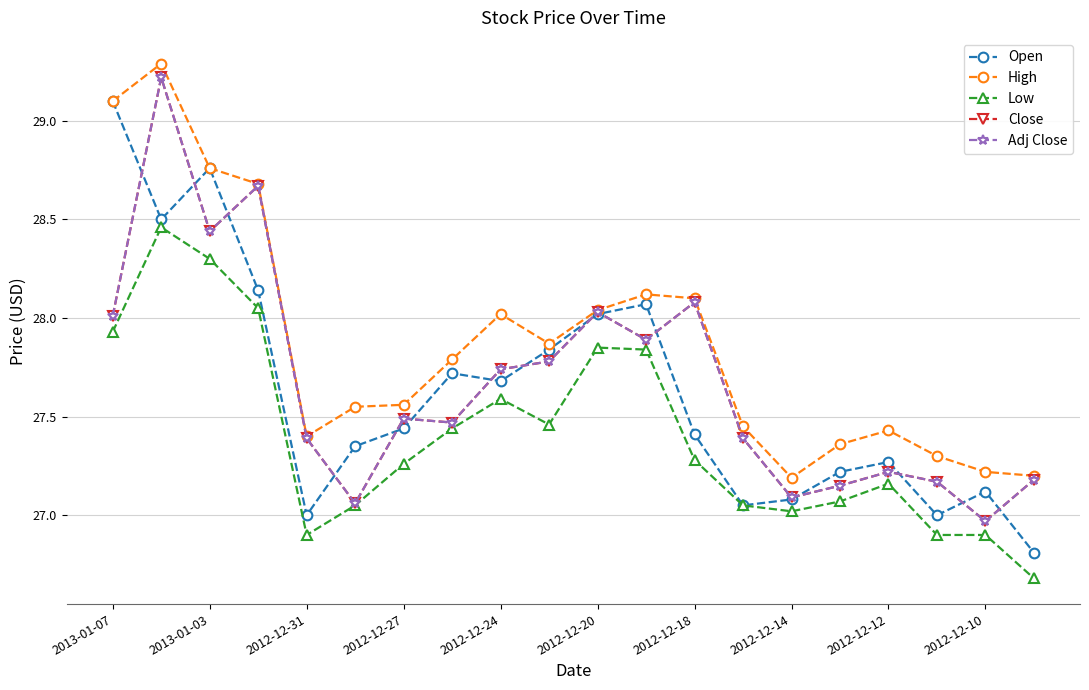

What is the difference between the maximum and minimum values in the High series?

2.1